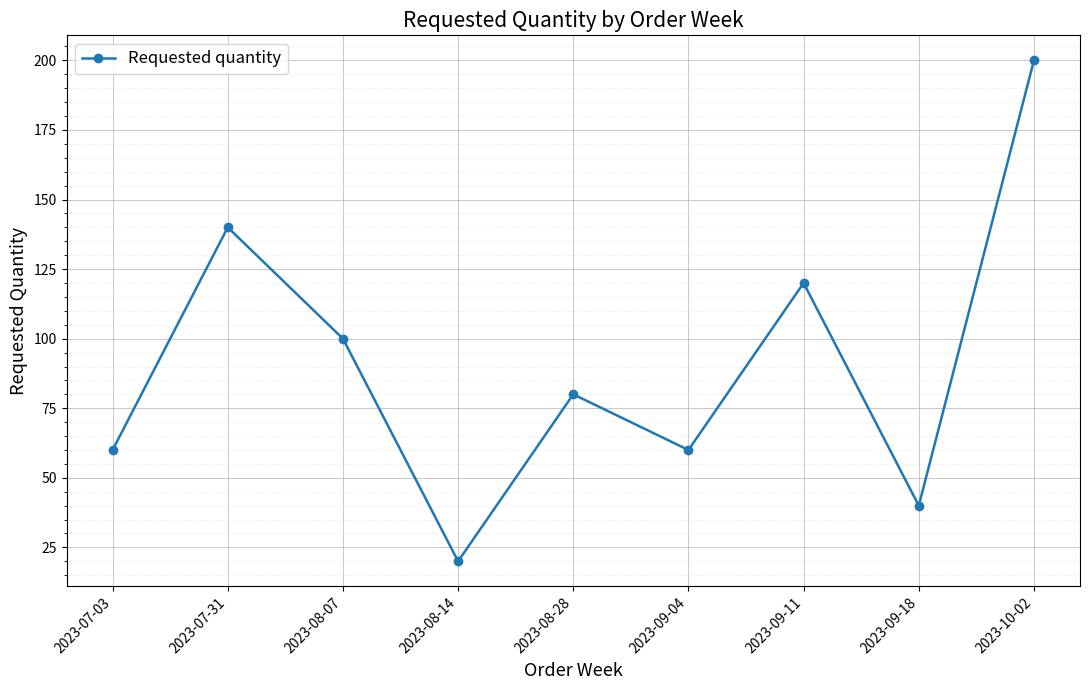

What is the change in value from 2023-07-31 to 2023-08-07?

-40